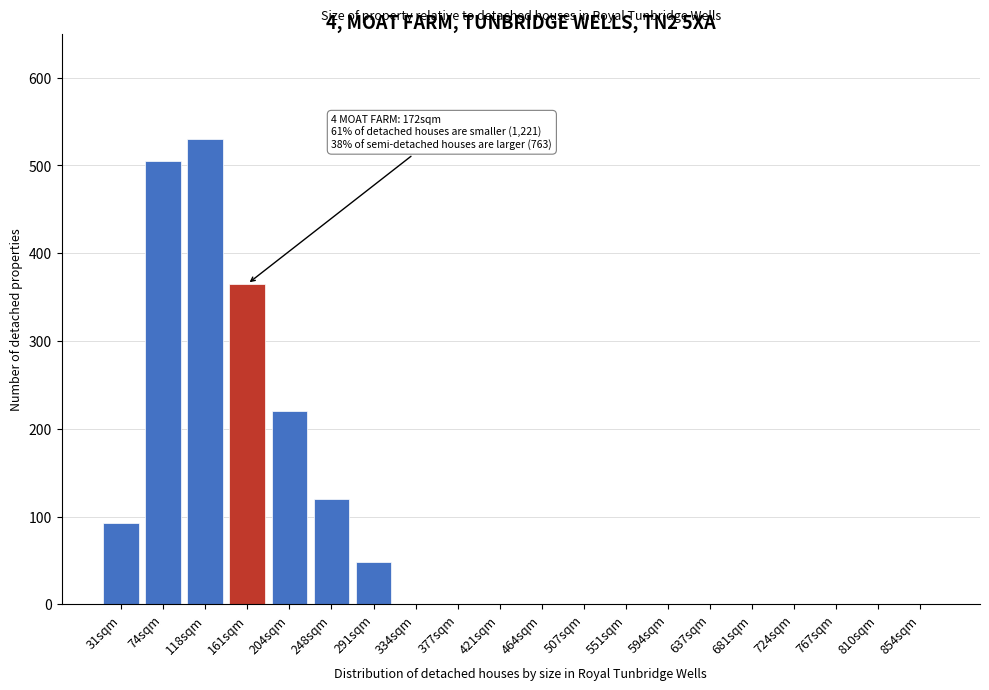

Reading left to right, extract all data points from this chart.

31sqm=93	74sqm=505	118sqm=530	161sqm=365	204sqm=220	248sqm=120	291sqm=48	334sqm=0	377sqm=0	421sqm=0	464sqm=0	507sqm=0	551sqm=0	594sqm=0	637sqm=0	681sqm=0	724sqm=0	767sqm=0	810sqm=0	854sqm=0